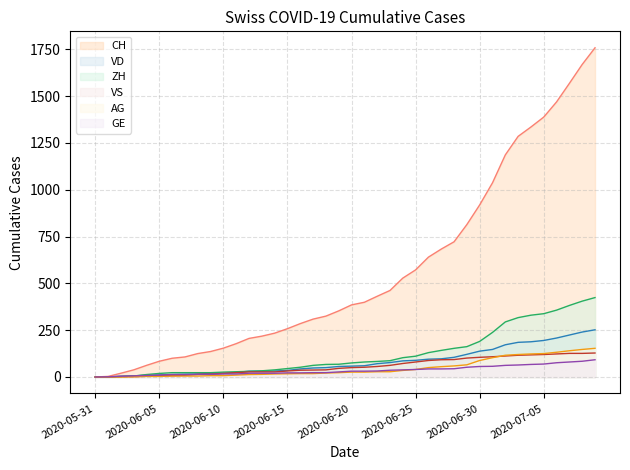

What is the difference between the maximum and minimum values in the VS series?

128